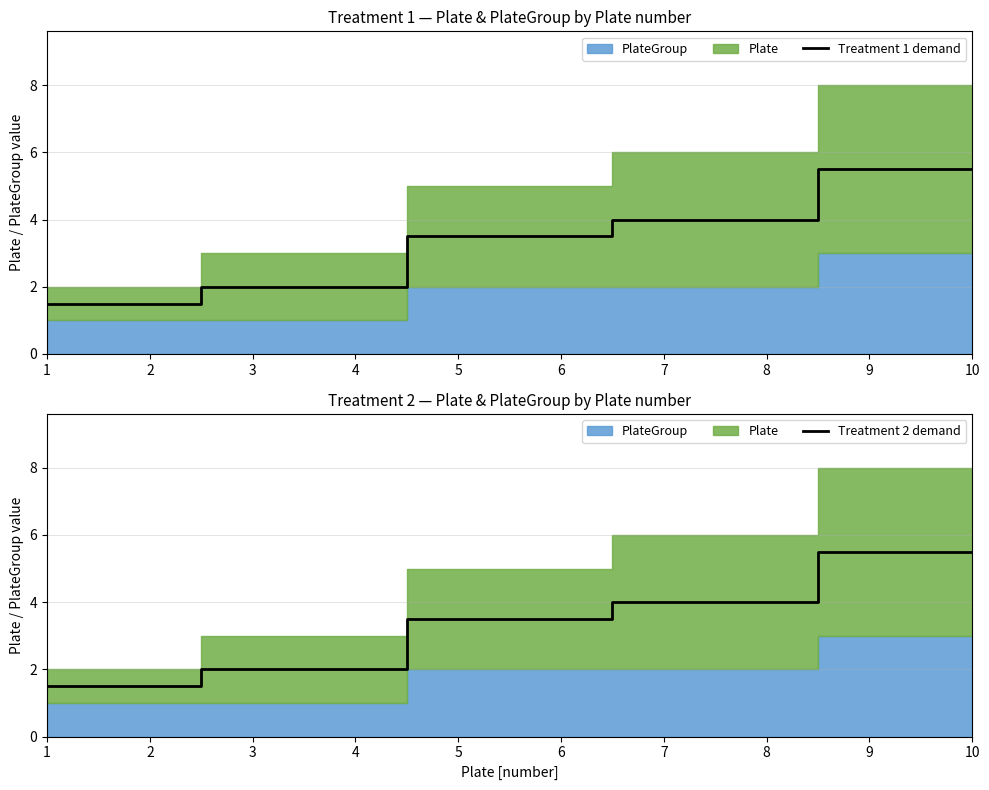

Read the Treatment 1 demand value at 9.

5.5